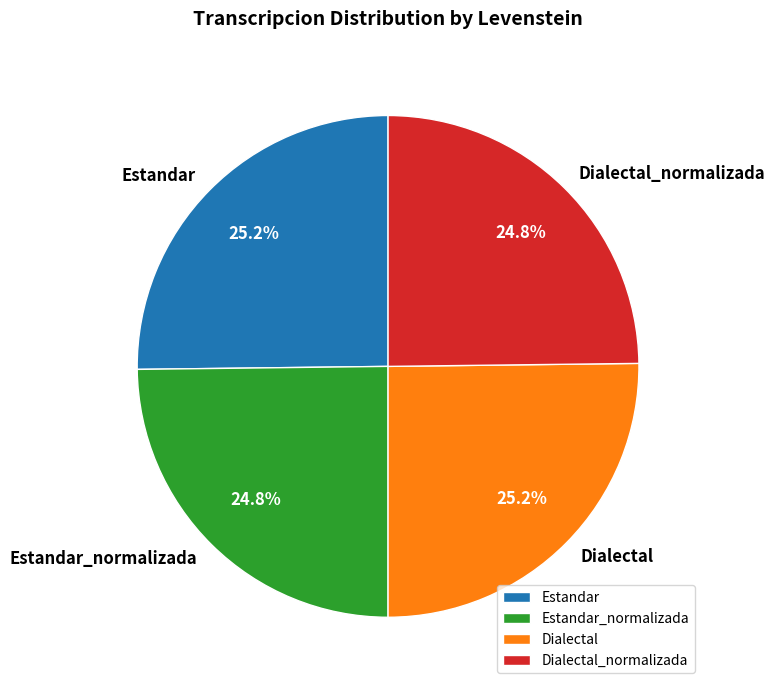

What is the ratio of the value at Dialectal_normalizada to the value at Estandar?

1.0